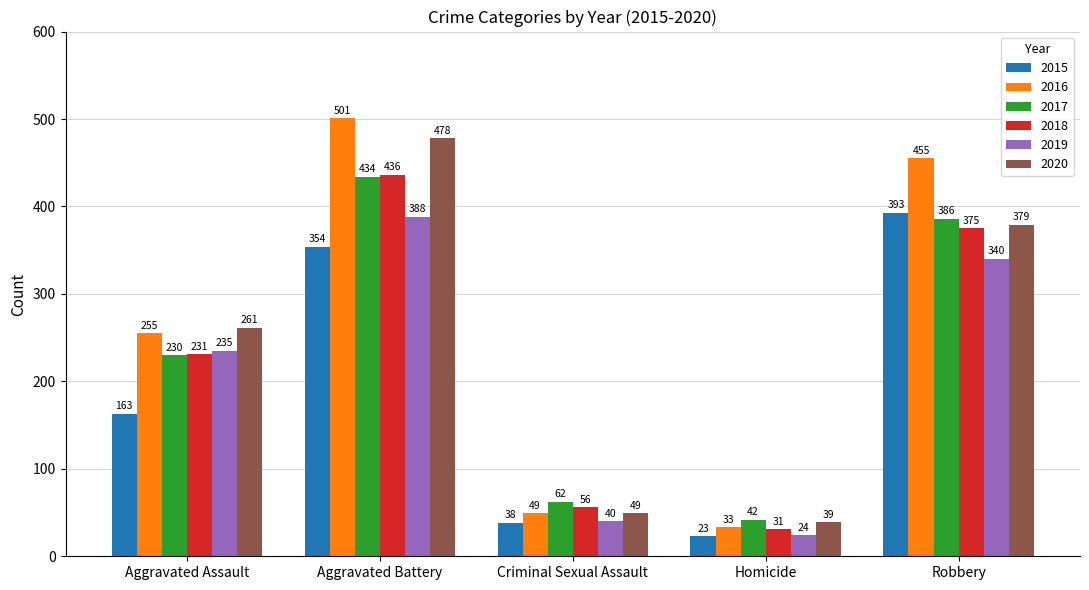

What is the label of the 1st bar from the left?

Aggravated Assault